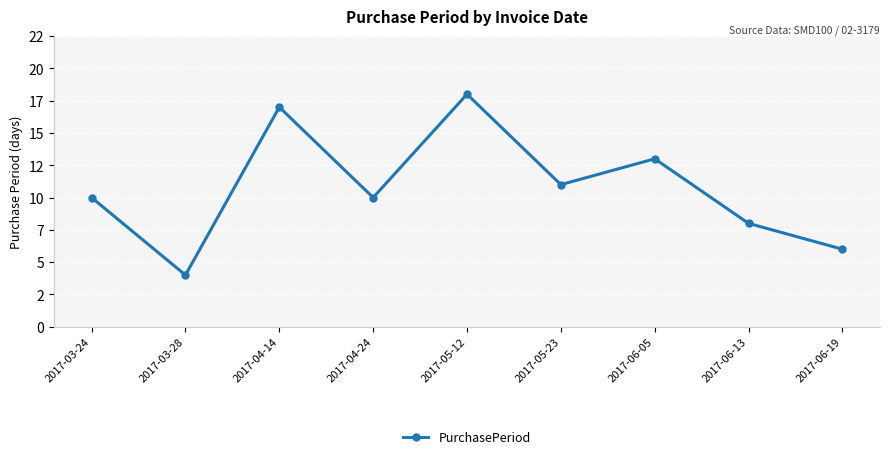

At which category does the data reach its first local valley?

2017-03-28